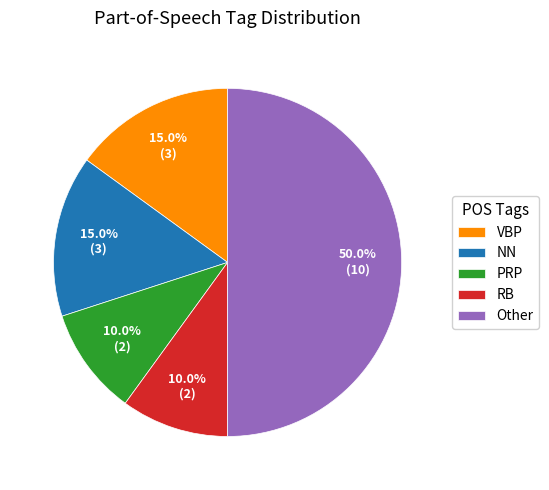

Which slice is the largest?

Other